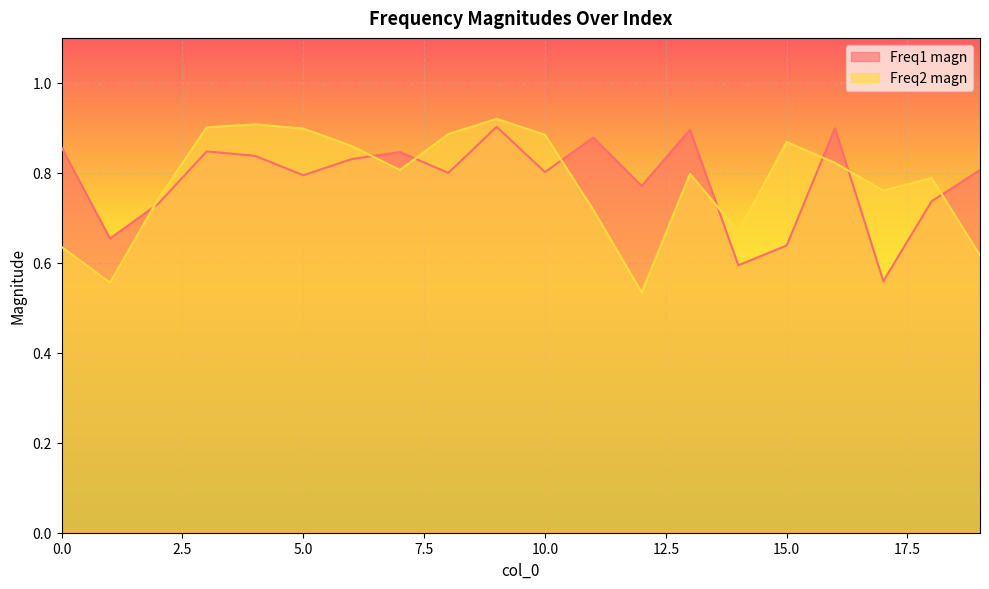

Where is the first local maximum for Freq1 magn?

3